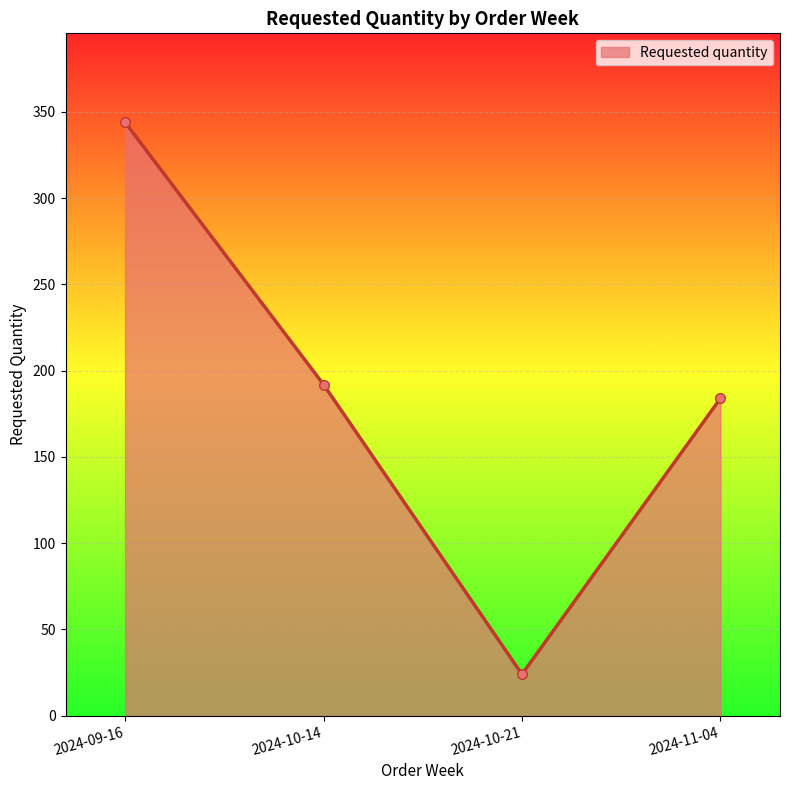

Reading left to right, list all the values displayed in this chart.

2024-09-16=344	2024-10-14=192	2024-10-21=24	2024-11-04=184